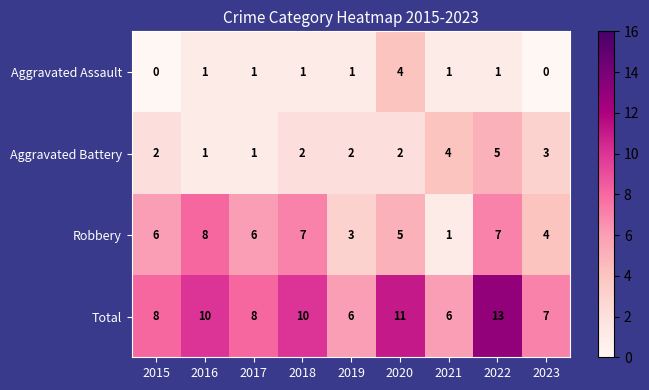

Rank the series at 2020 from highest to lowest value.

Total, Robbery, Aggravated Assault, Aggravated Battery